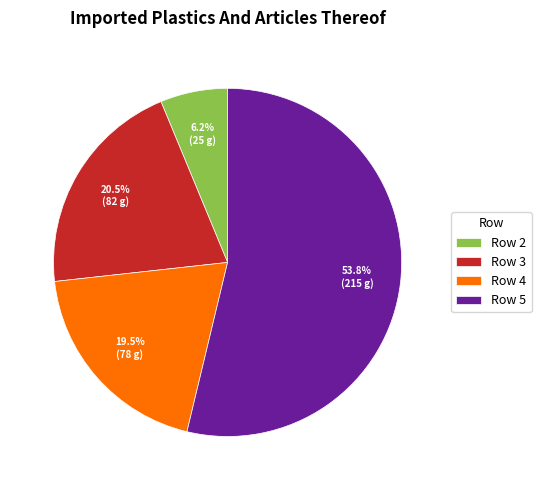

What is the majority slice?

Row 5